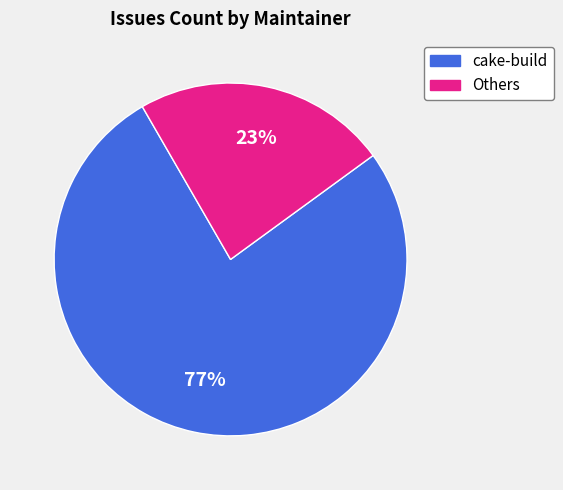

Is there any slice that represents more than half of the pie?

Yes